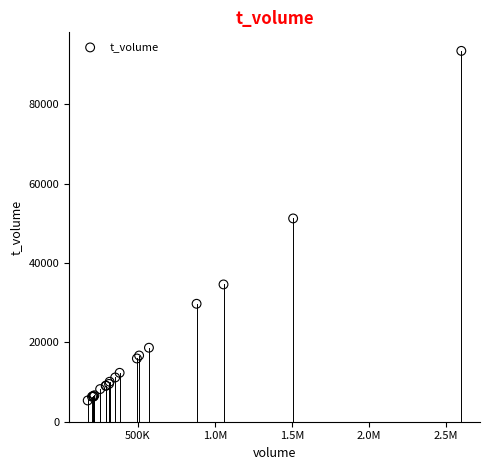

What Y value in the scatter plot is closest to 49393?

51216